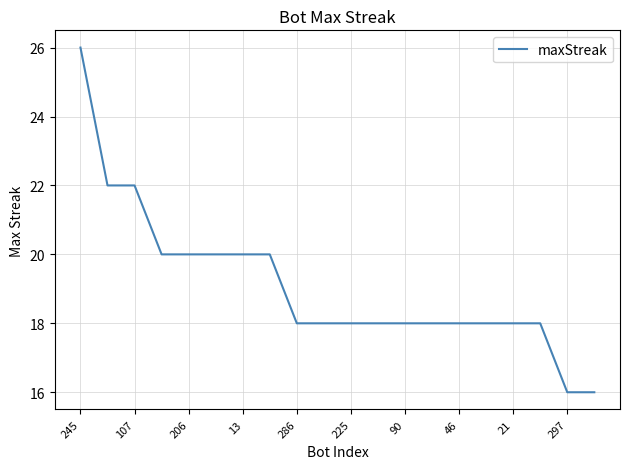

Reading left to right, transcribe all the data shown in this chart.

26	22	22	20	20	20	20	20	18	18	18	18	18	18	18	18	18	18	16	16